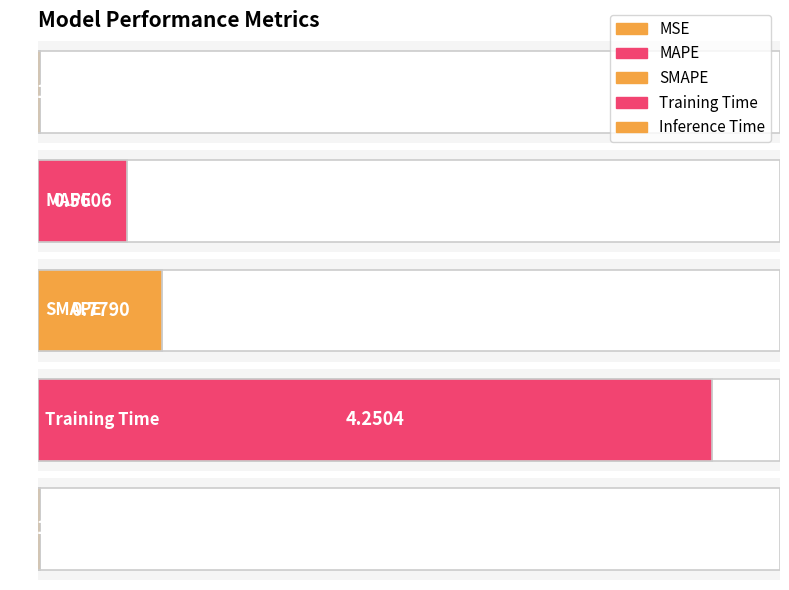

Reading left to right, extract all data points from this chart.

MSE=0.0	MAPE=0.6	SMAPE=0.8	Training Time=4.3	Inference Time=0.0